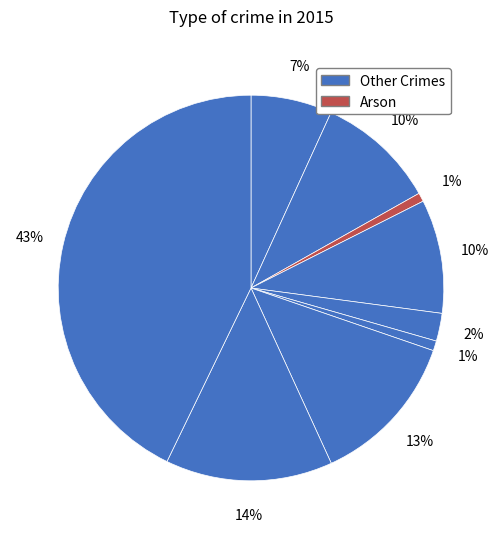

How many slices are in this pie chart?

9